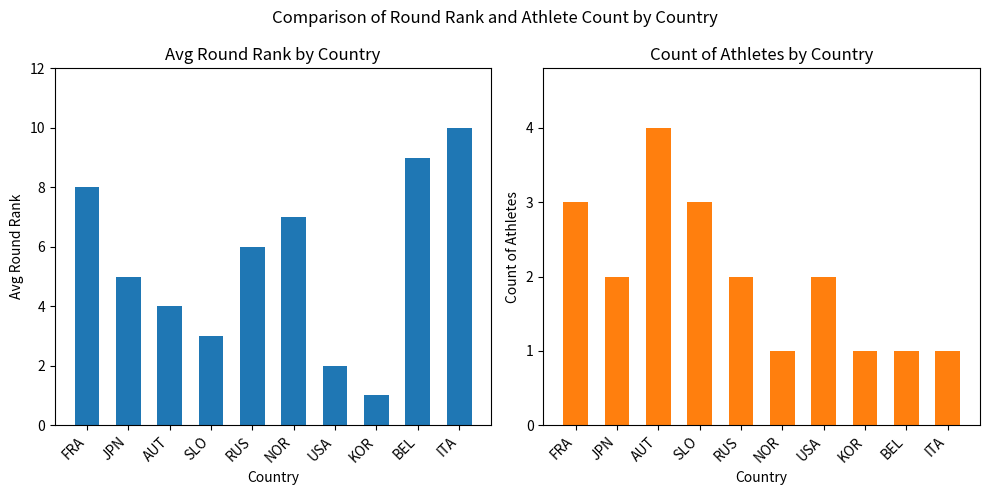

What is the difference between the Avg Round Rank values at JPN and RUS?

1